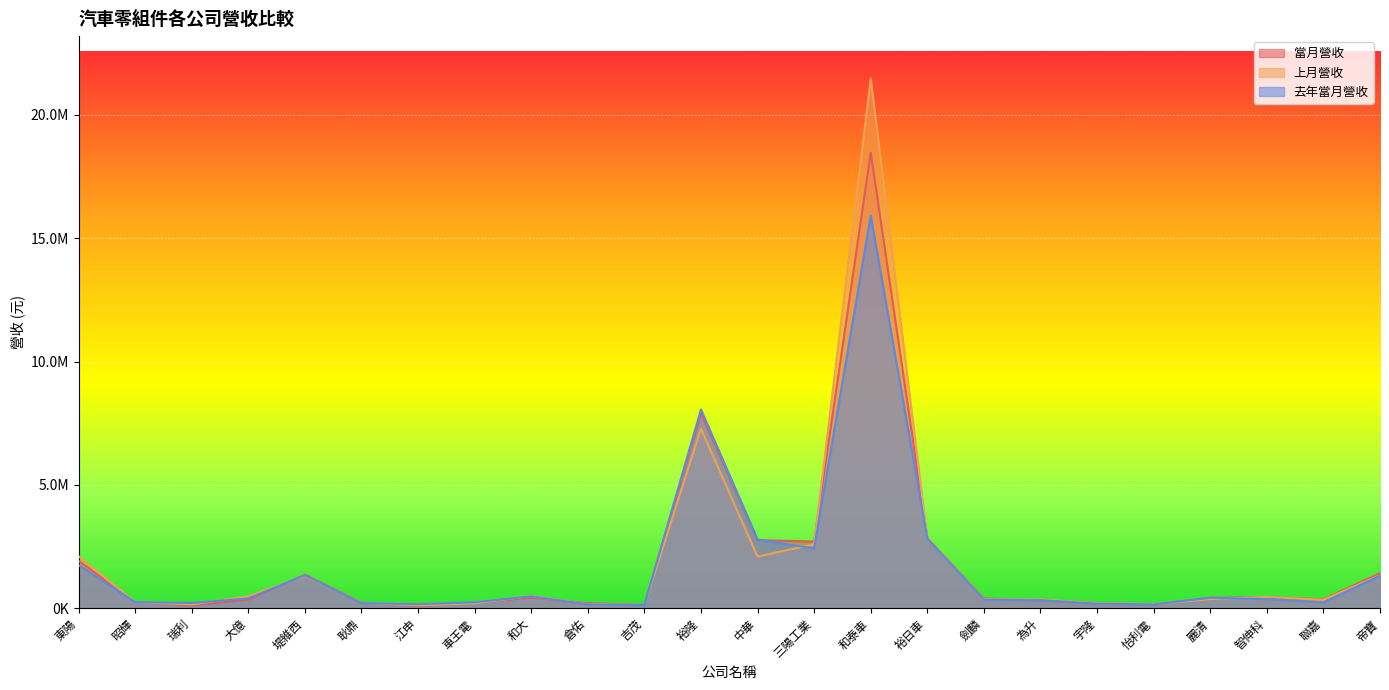

What is the difference between the second highest and minimum values in the 當月營收 series?

7814353